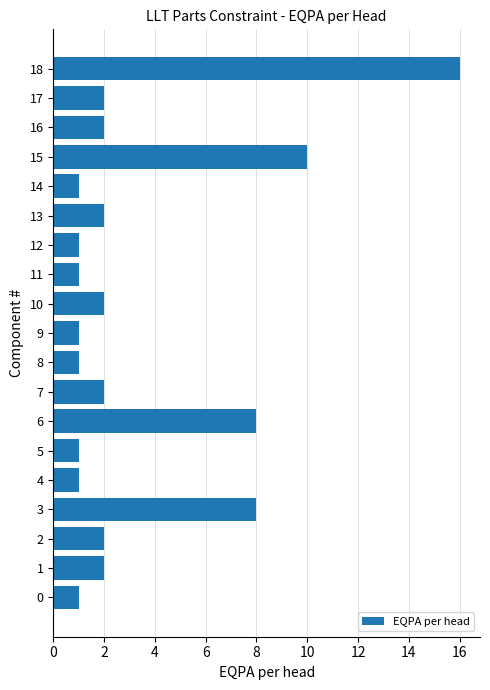

Reading top to bottom, transcribe all the data shown in this chart.

16	2	2	10	1	2	1	1	2	1	1	2	8	1	1	8	2	2	1